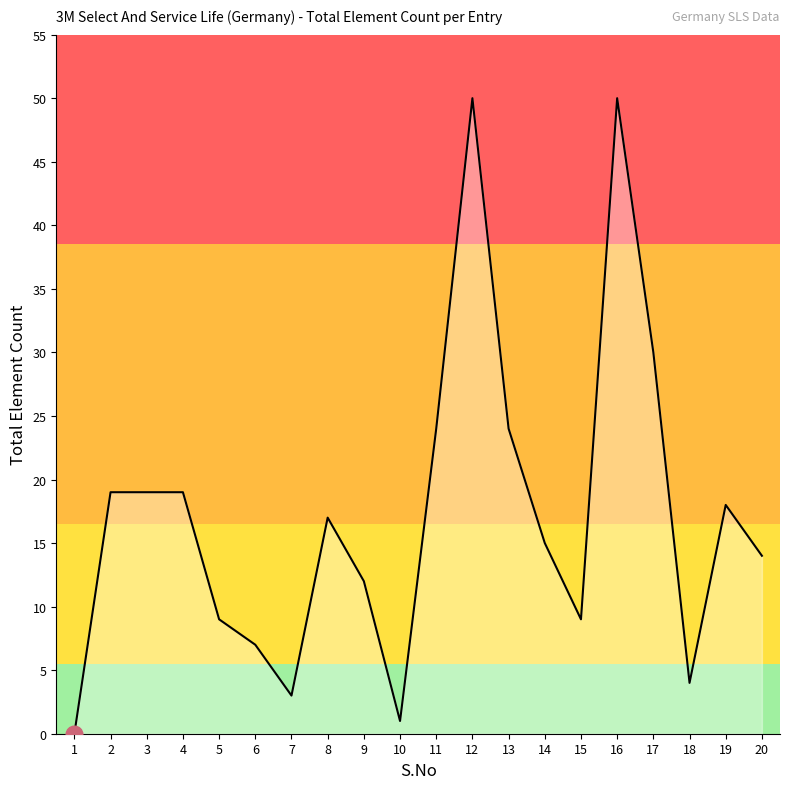

Reading right to left, extract all data points from this chart.

20=14	19=18	18=4	17=30	16=50	15=9	14=15	13=24	12=50	11=24	10=1	9=12	8=17	7=3	6=7	5=9	4=19	3=19	2=19	1=0